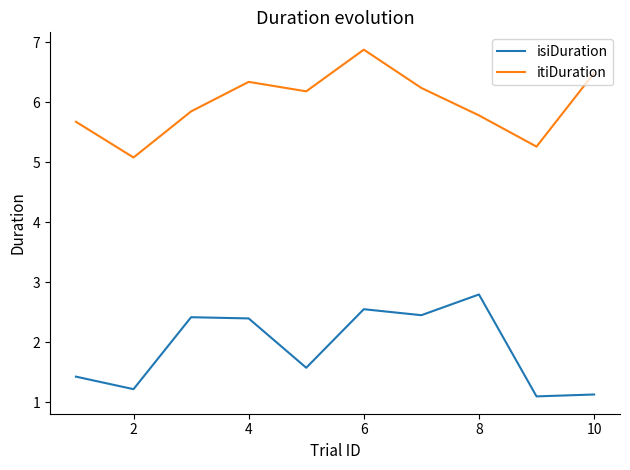

What is the difference between the maximum and minimum values in the itiDuration series?

1.8